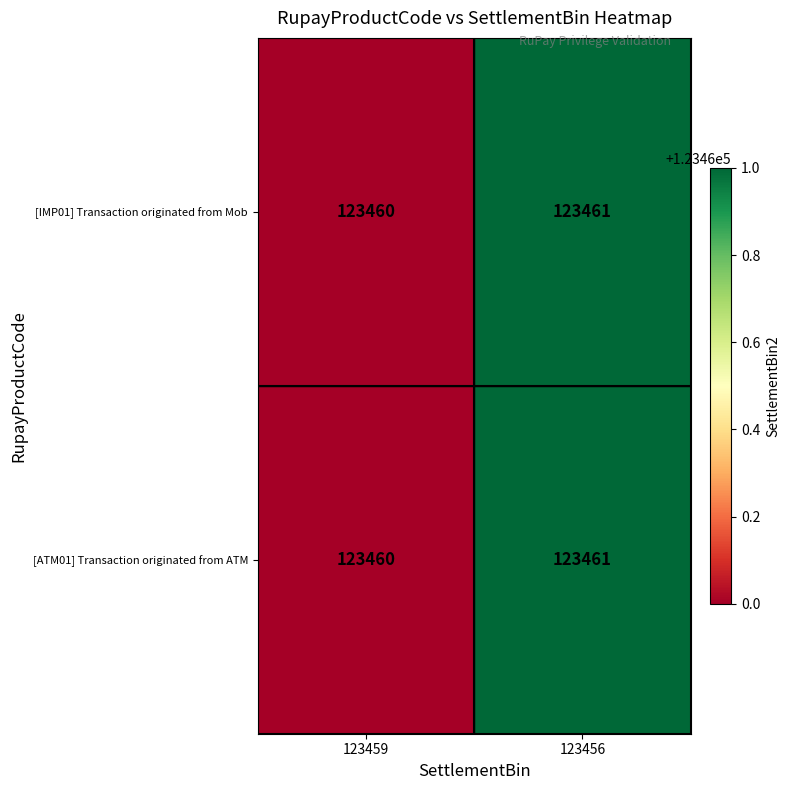

Which category has the highest value in the [ATM01] Transaction originated from ATM series?

123456